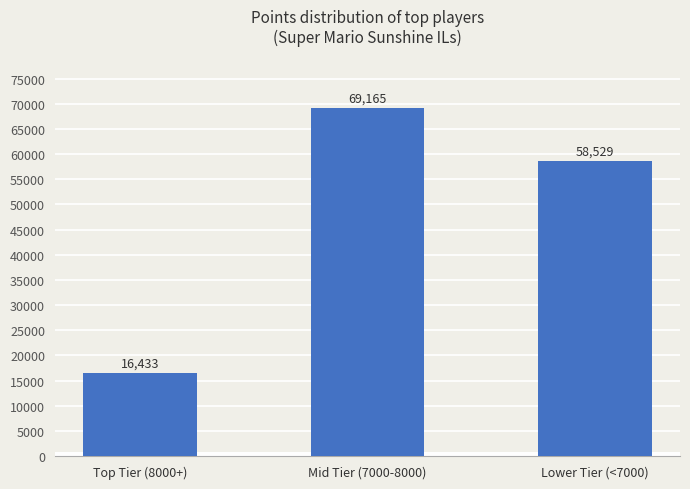

Rank the categories by value from lowest to highest.

Top Tier (8000+), Lower Tier (<7000), Mid Tier (7000-8000)